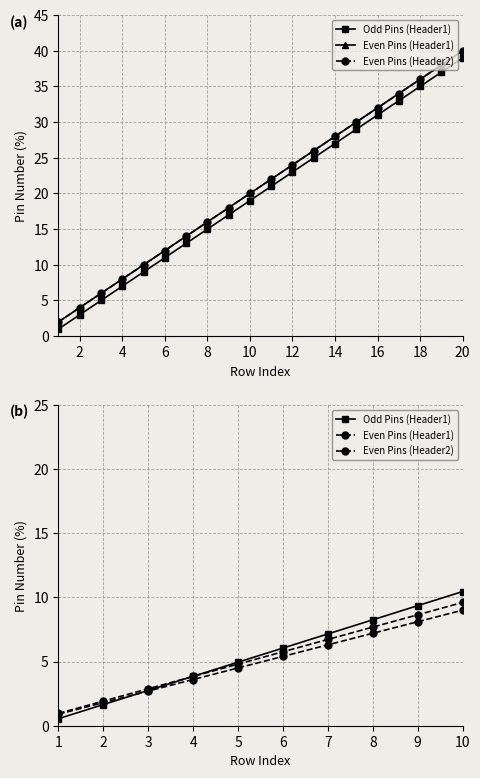

List the series in order of their overall mean, highest first.

Odd Pins (Header1), Even Pins (Header2), Even Pins (Header1)